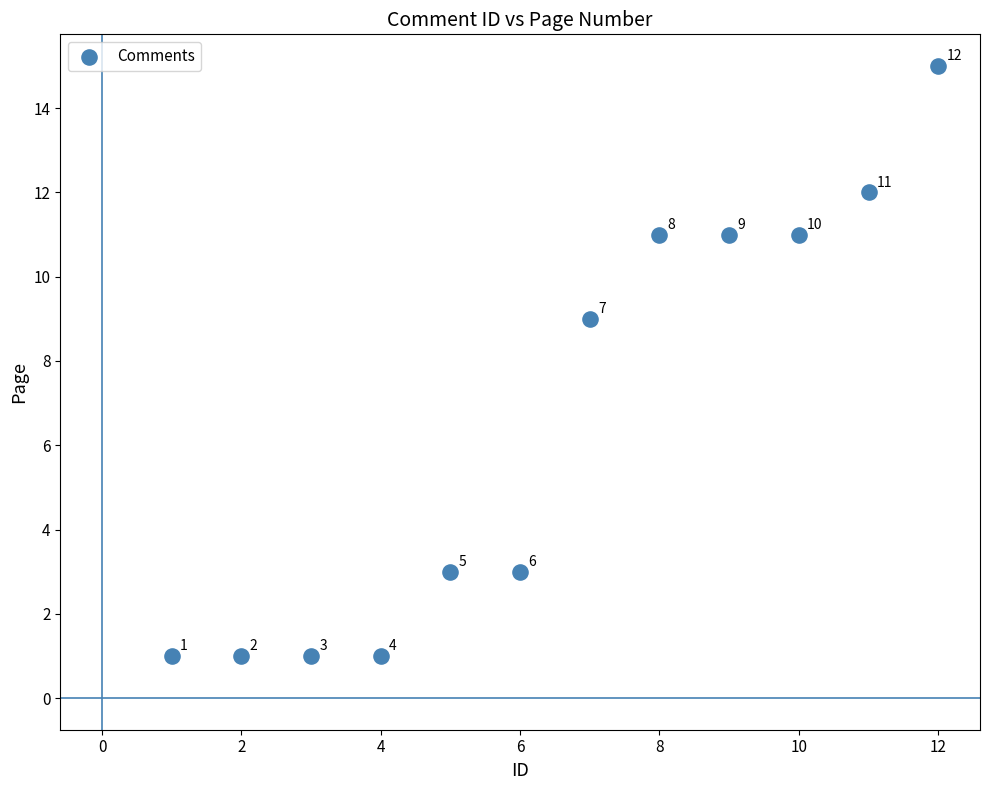

What Y value in the scatter plot is closest to 8?

9